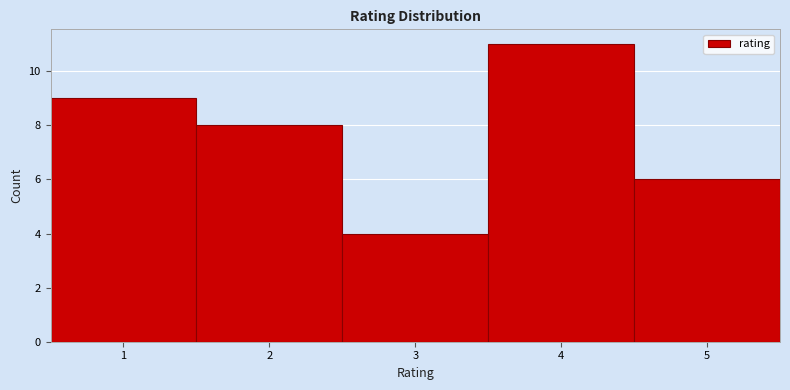

How tall is the bar that spans 2.5 to 3.5 on the x-axis? The values are not printed on the chart, so give them approximately, as read against the axis.

4